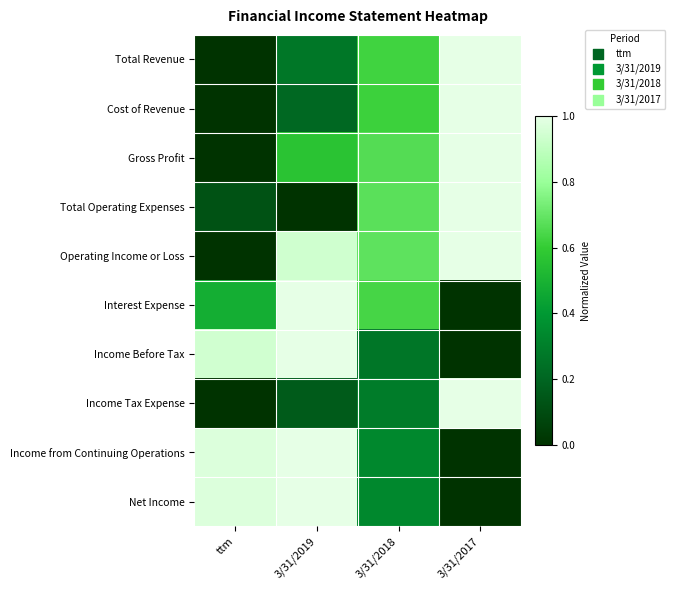

What is the total value across all series at 3/31/2019?

6.1